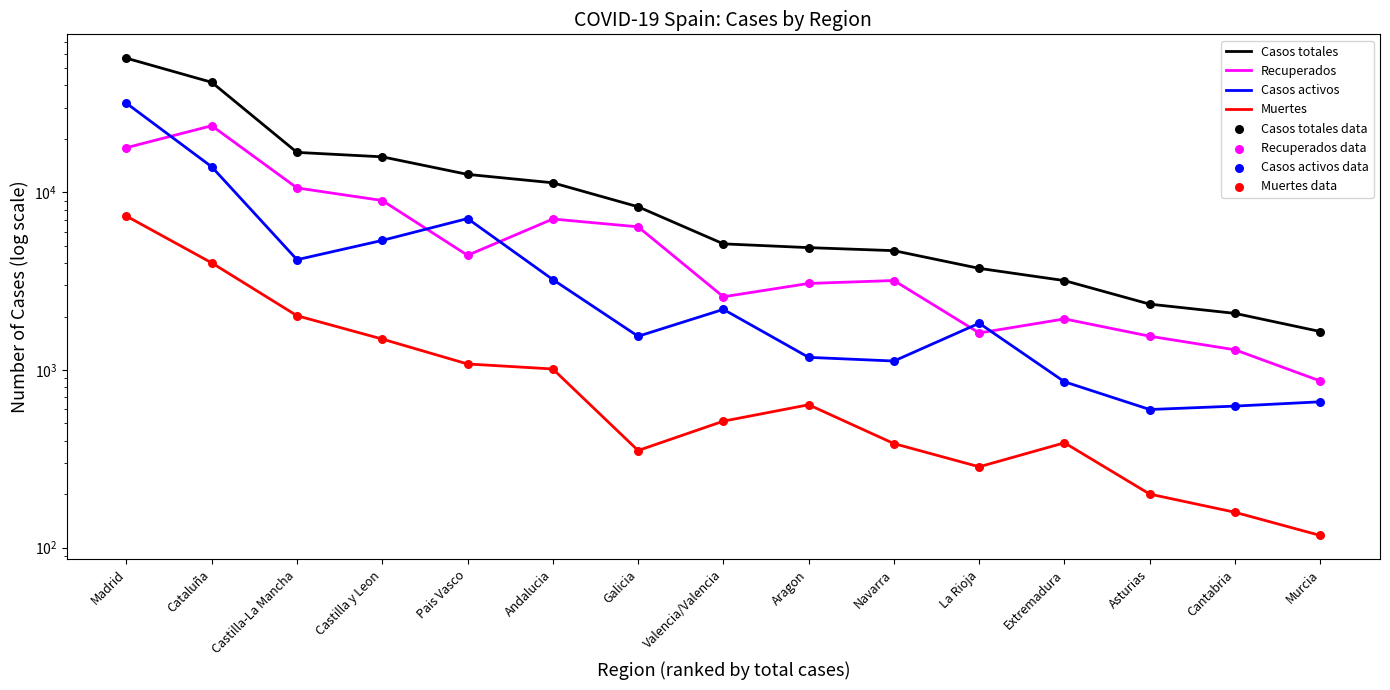

Which series contains the highest Y value?

Casos totales